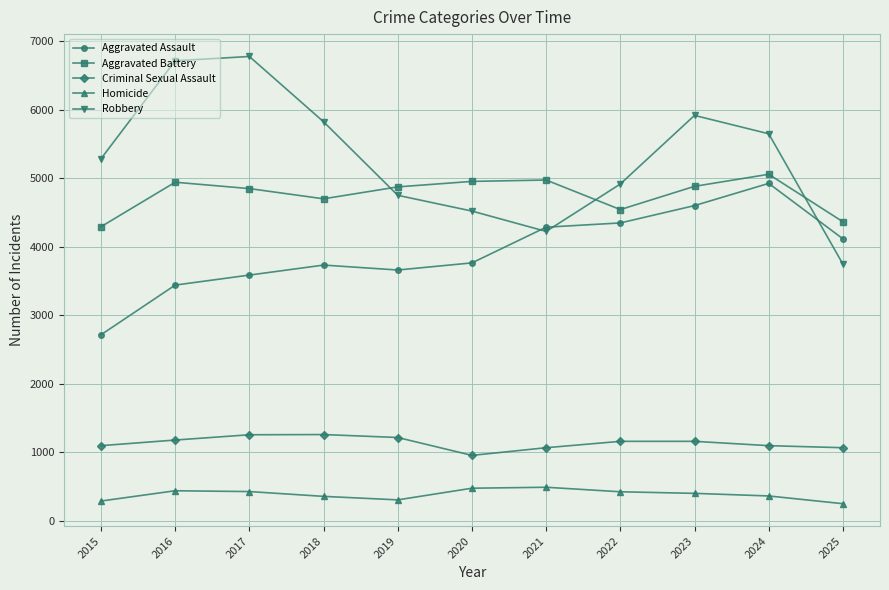

What is the value of the Aggravated Assault point at the 4th from the left?

3732